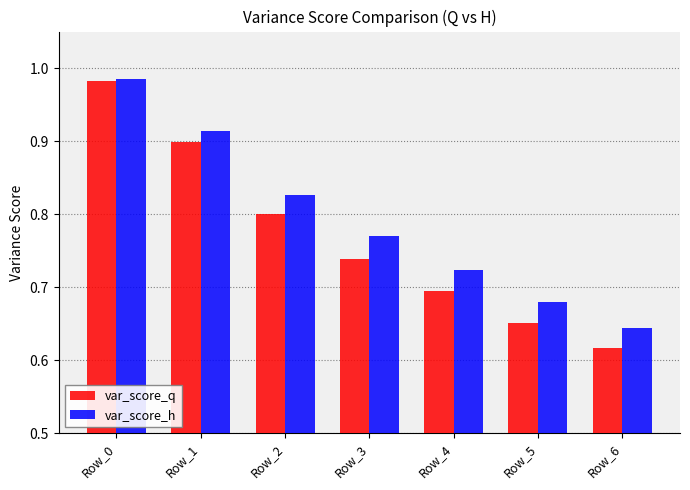

Which label corresponds to the largest value in the chart?

Row_0